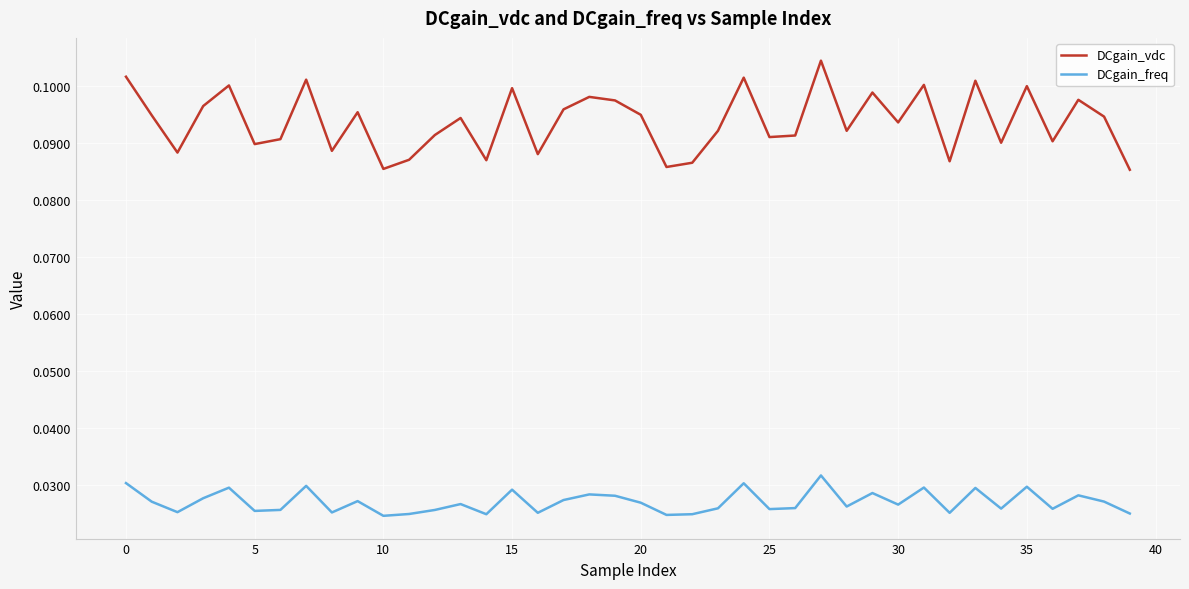

Which series has the largest total across all categories?

DCgain_vdc